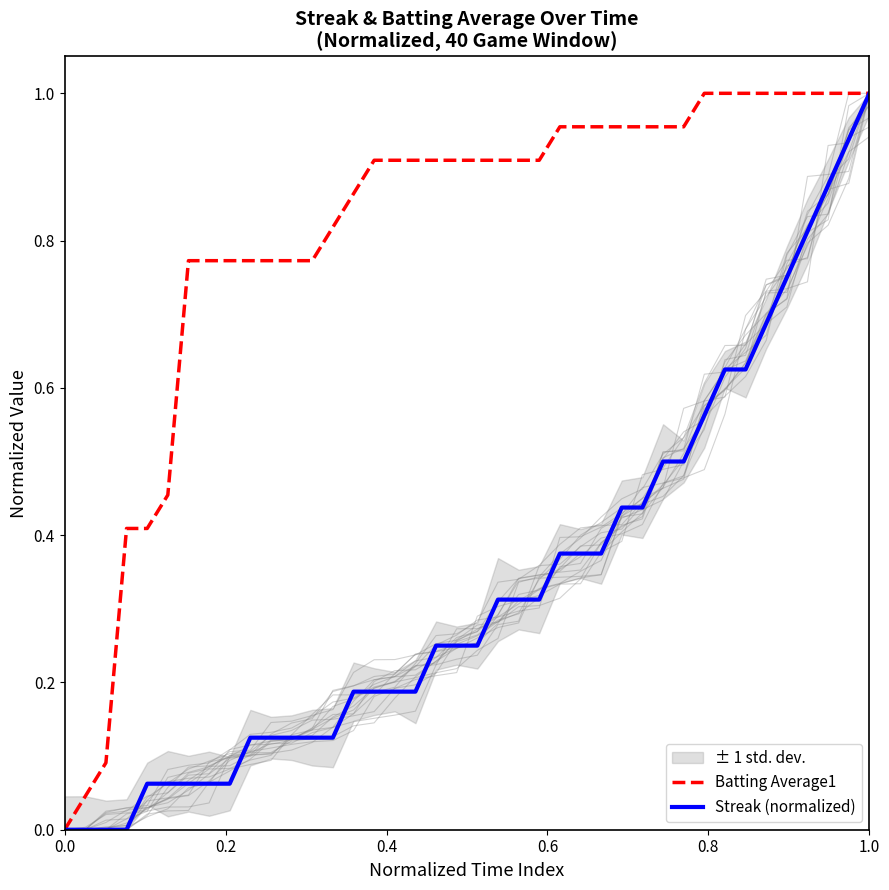

What is the average value of the Streak (normalized) series?

0.3